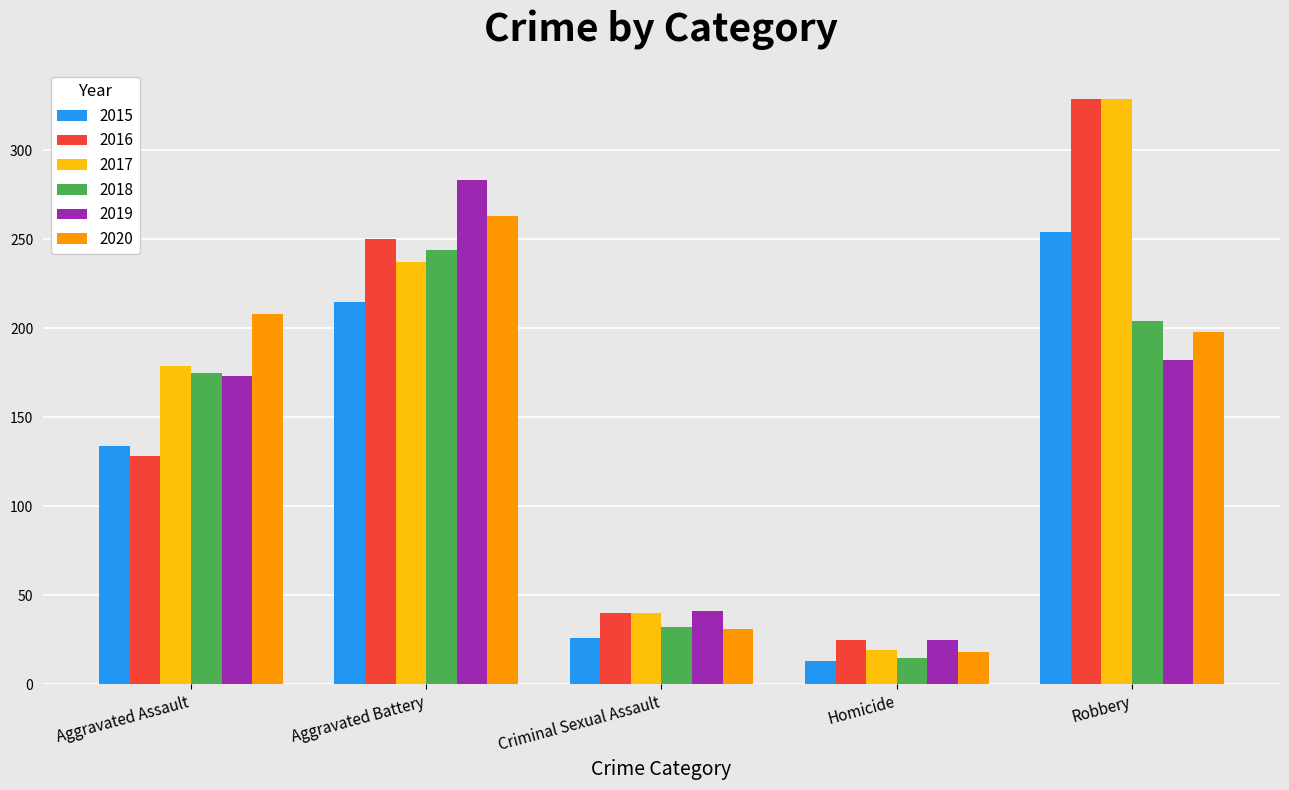

What is the difference between the maximum and minimum values in the 2018 series?

229